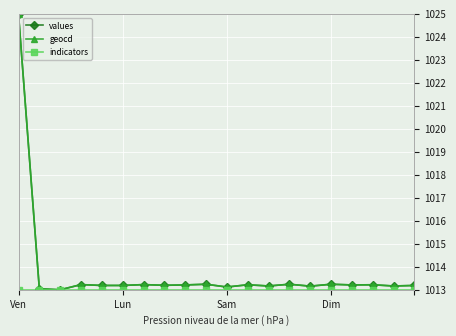

True or false: values has more than 2 interior local peaks.

True